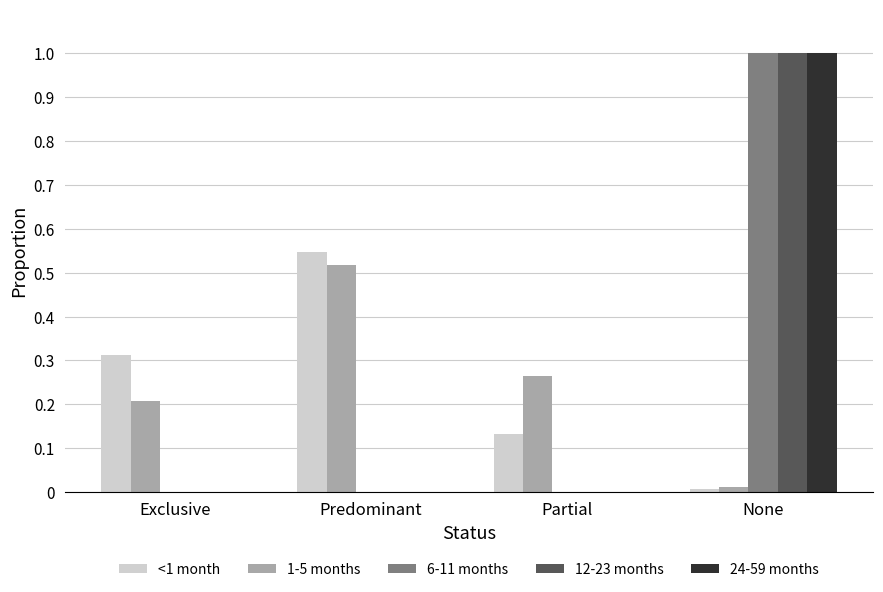

Which series changed the most between Exclusive and Partial?

<1 month